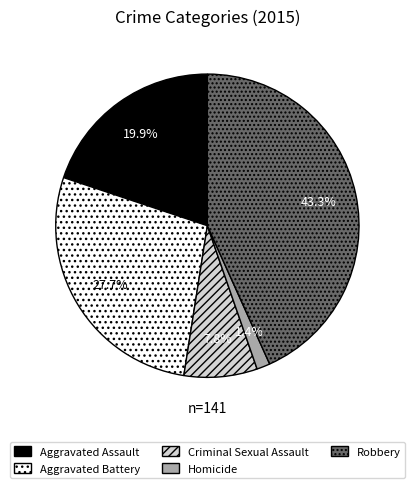

What is the largest slice in the pie chart?

Robbery